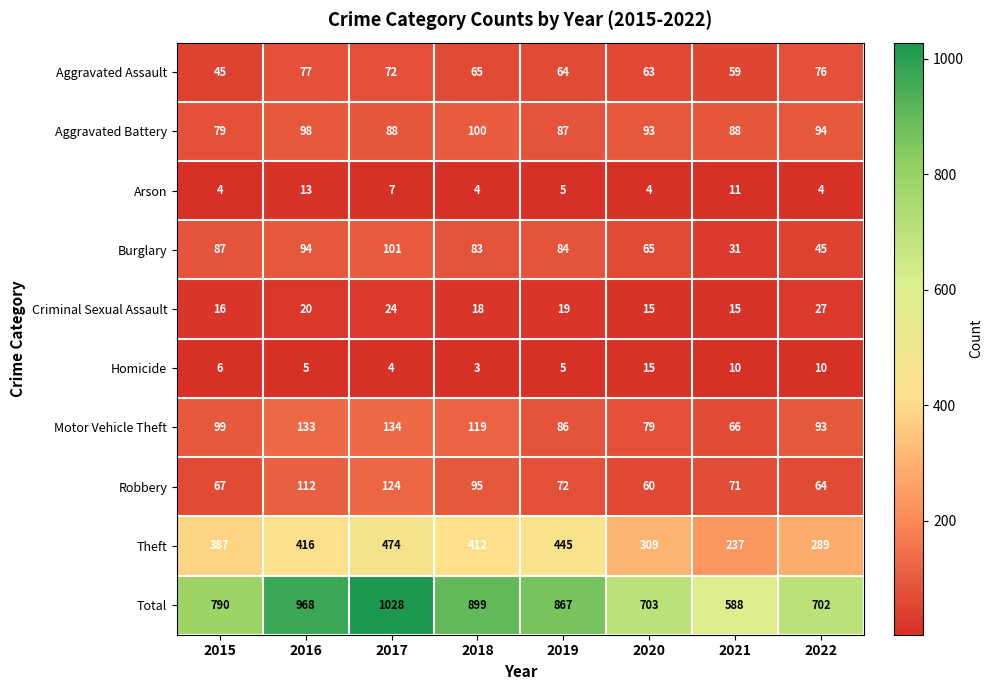

At which category is the sum across all series the highest?

2017